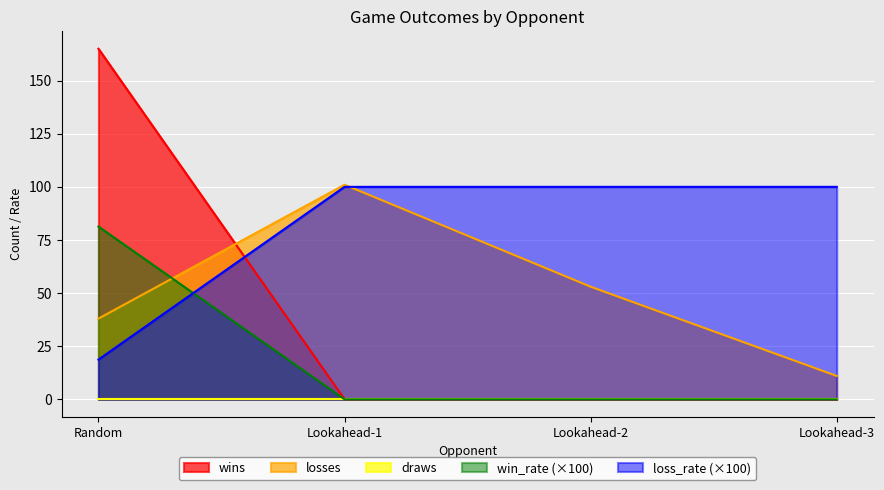

What is the label of the 2nd point from the left?

Lookahead-1